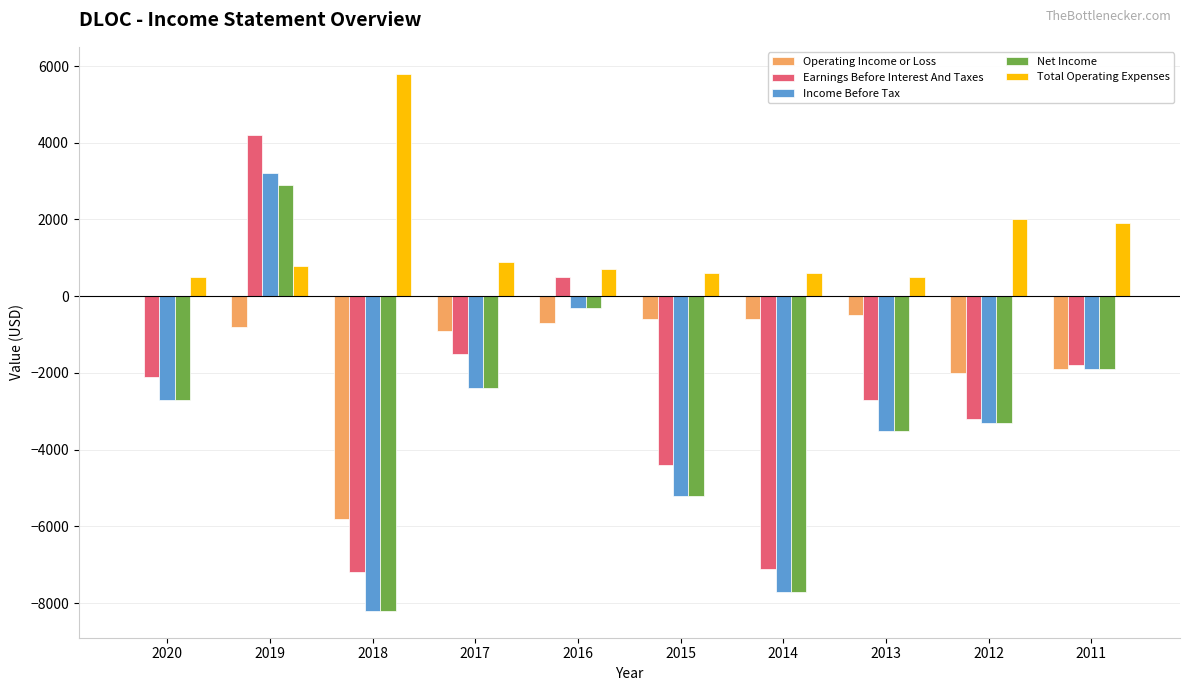

What is the total value across all series at 2020?

-7000